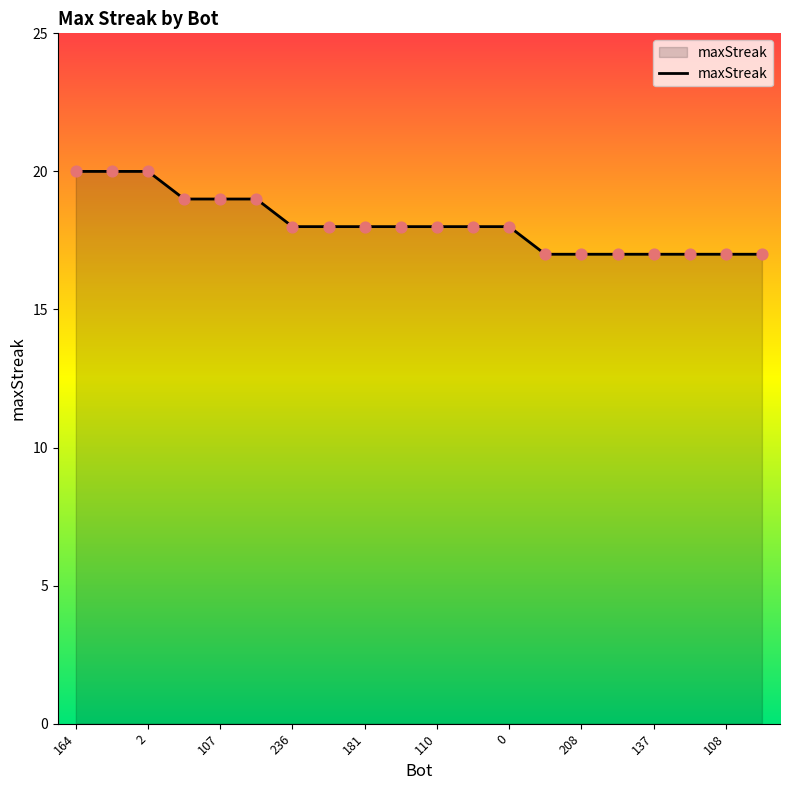

What is the smallest value displayed?

17